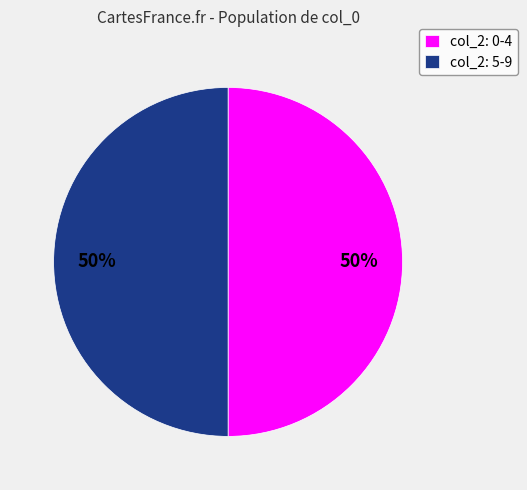

The col_2: 5-9 slice represents 41% of the pie. True or false?

False